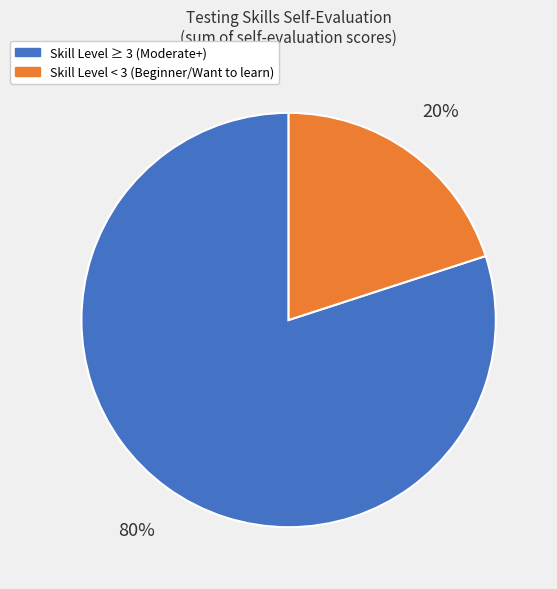

Is there a majority slice in this chart?

Yes